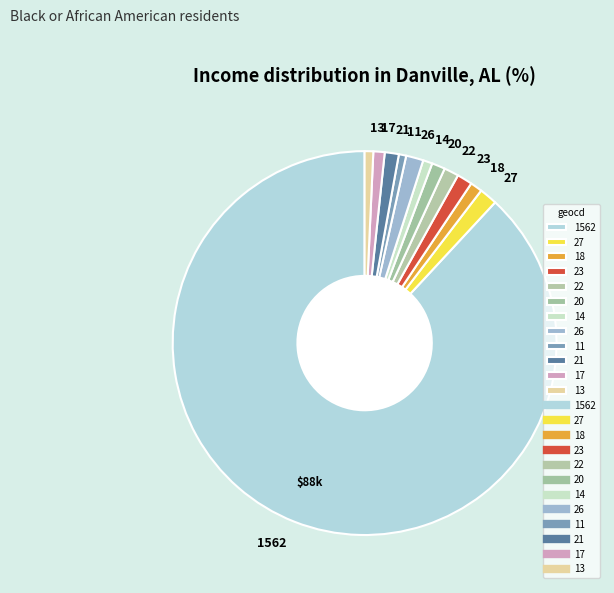

True or false: 26 accounts for 1% of the total.

True